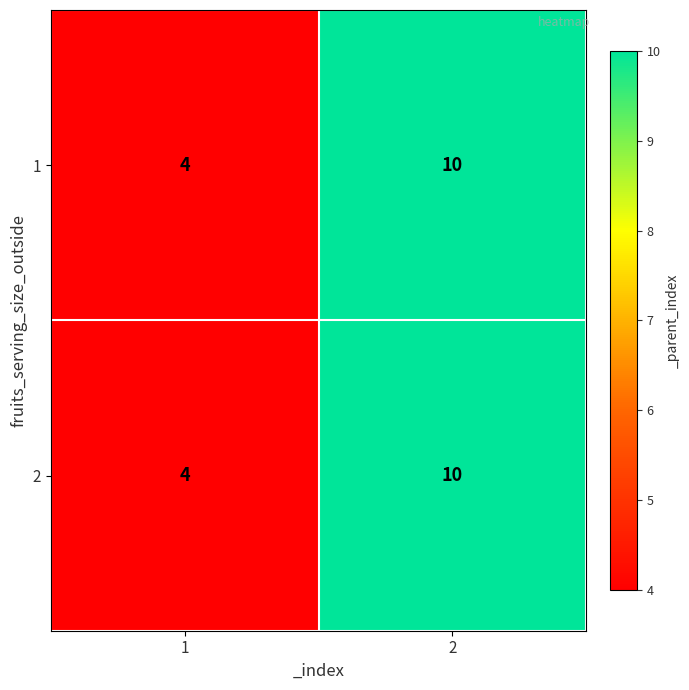

The 2 series shows 10 at 2. True or false?

True